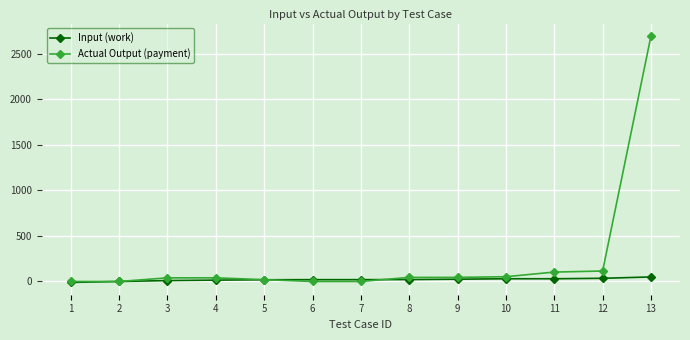

Between 3 and 13, which series saw the biggest shift?

Actual Output (payment)